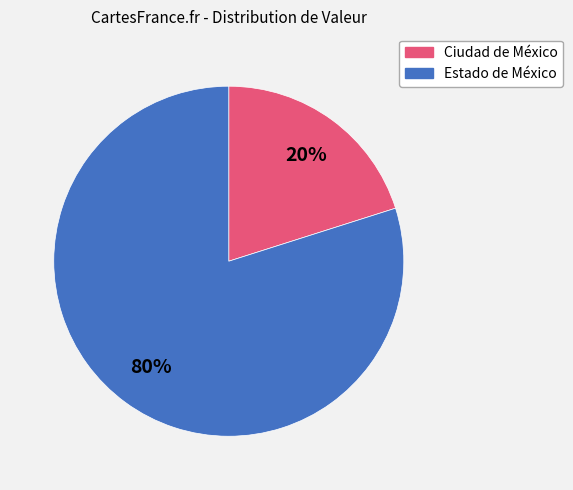

To the nearest percent, what is the difference between the largest and smallest slice percentages?

60%